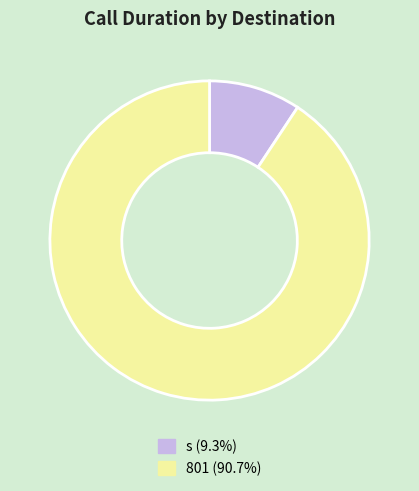

What is the smallest slice in the pie chart?

s